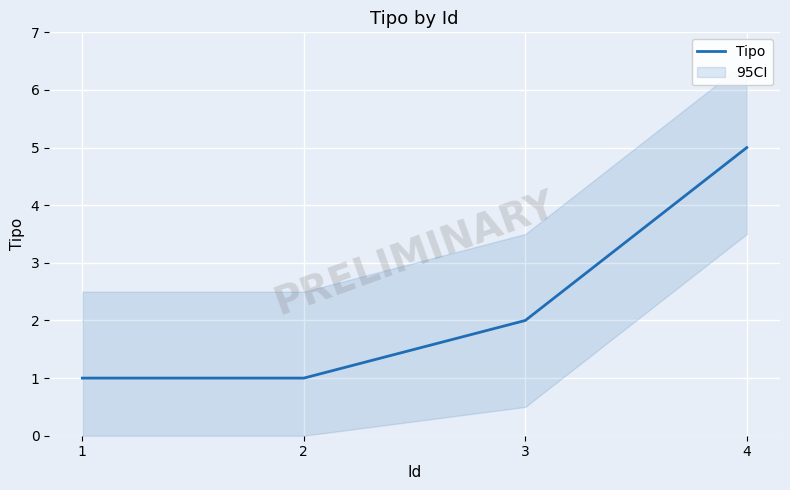

Reading left to right, transcribe all the data shown in this chart.

1	1	2	5